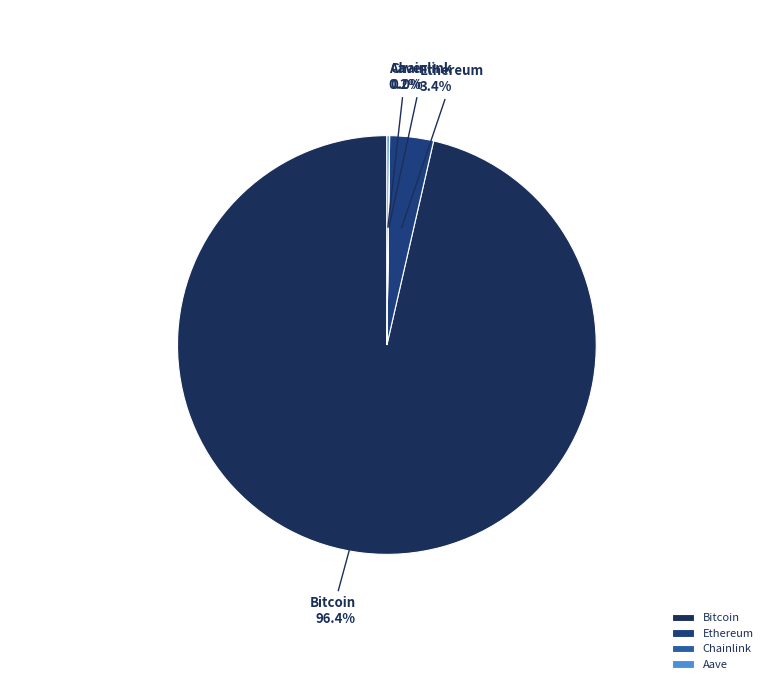

Which slice represents more than half of the pie?

Bitcoin